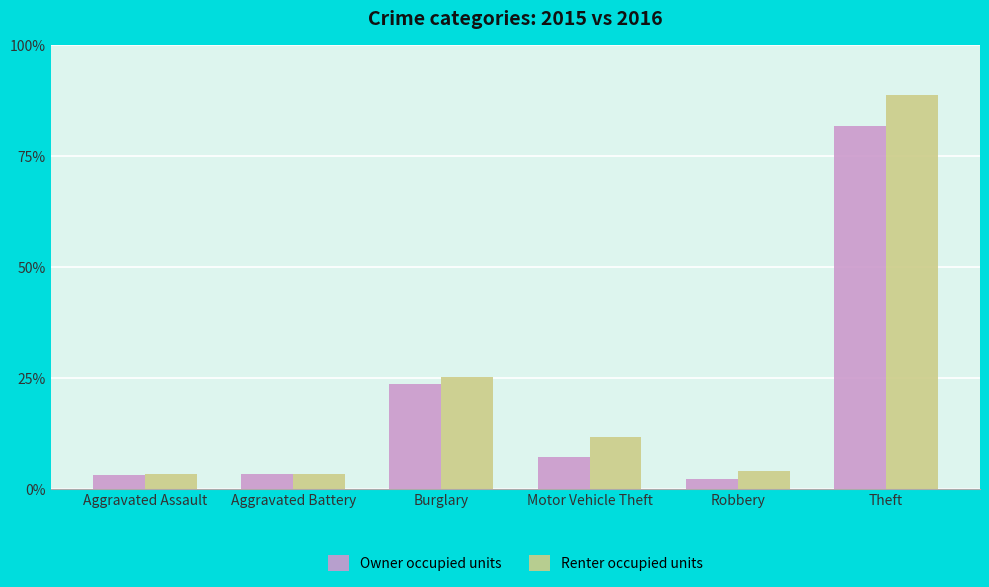

Where is Renter occupied units nearest to the value 175?

Burglary